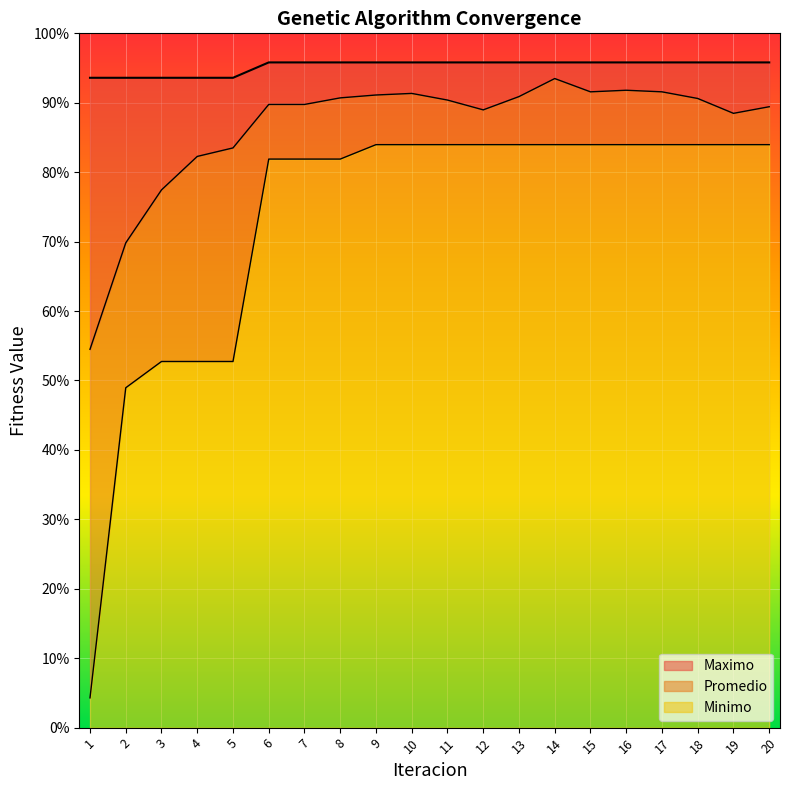

List the labels in order of Promedio value, largest first.

14, 16, 17, 15, 10, 9, 13, 8, 18, 11, 7, 6, 20, 12, 19, 5, 4, 3, 2, 1